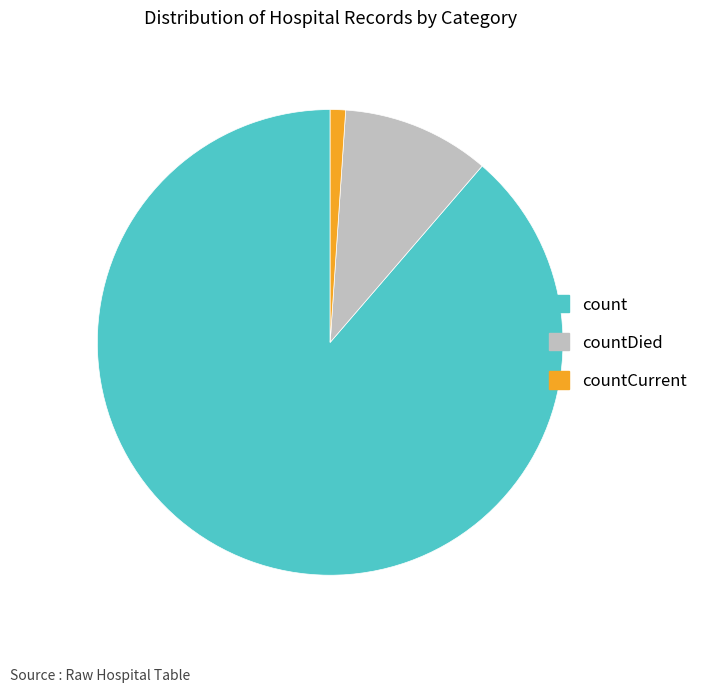

Does count represent more than half of the total?

Yes